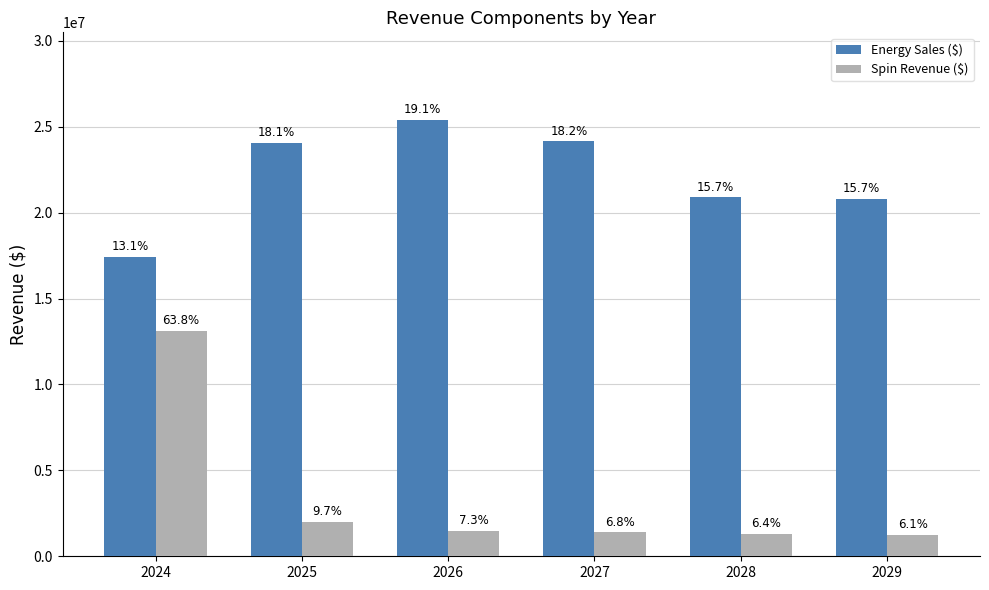

How many groups of bars are there?

6